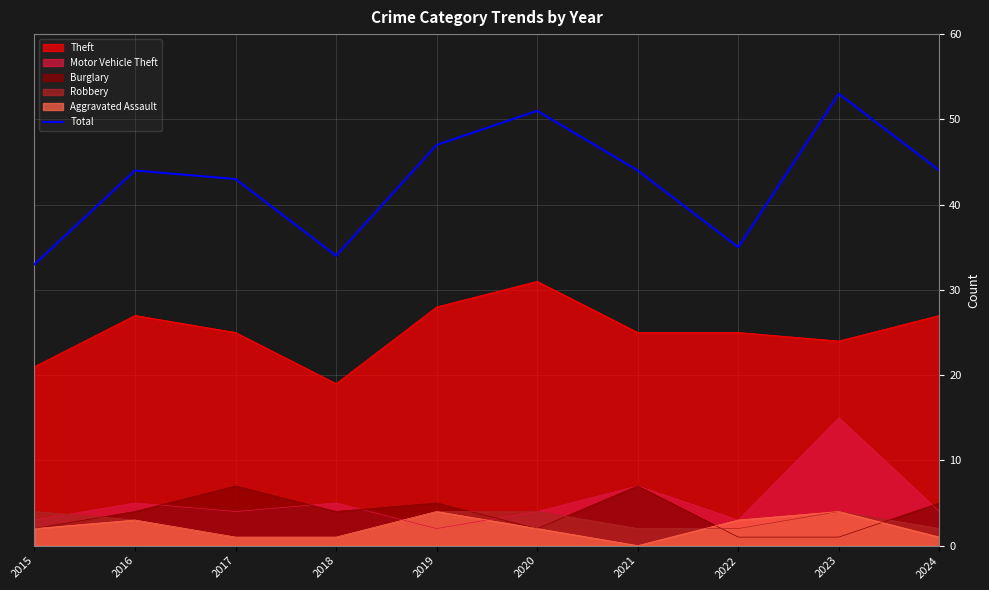

How many lines are shown in the chart?

6